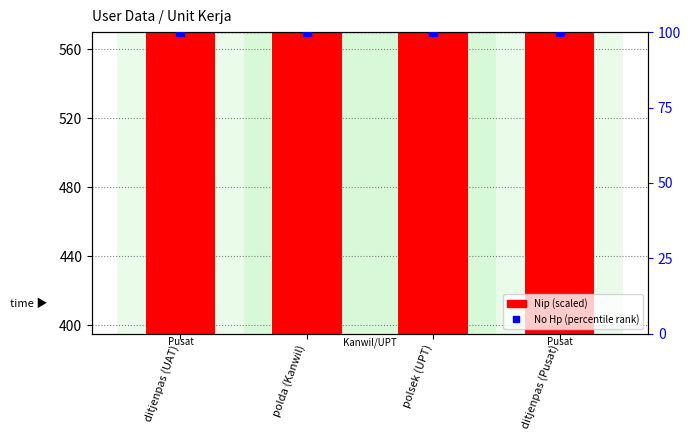

Is the value of No Hp (% rank) at polsek (UPT) greater than the value of Nip (scaled) at ditjenpas (UAT)?

No